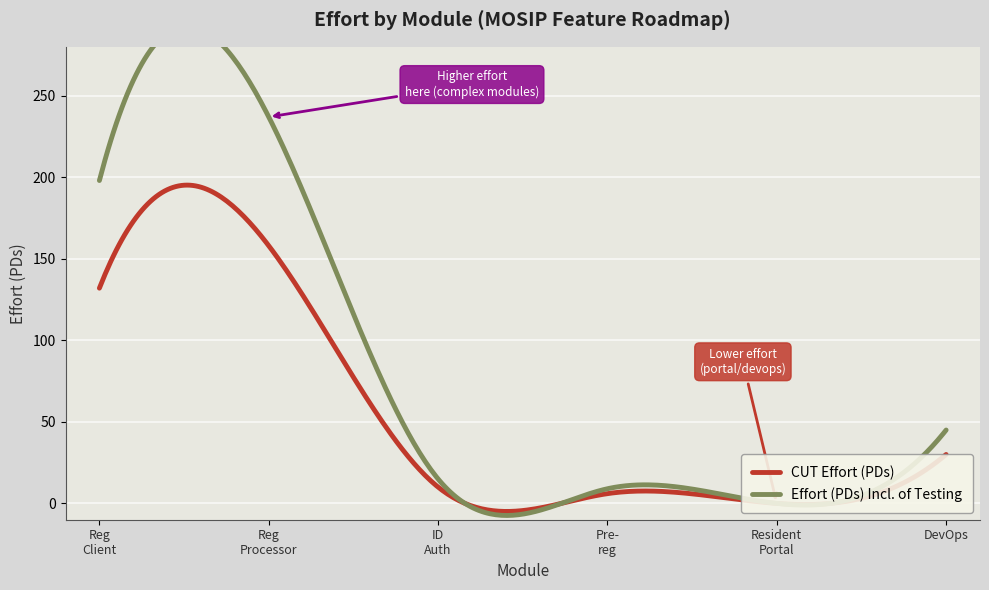

What is the difference between the Effort (PDs) Incl. of Testing values at Registration Processor and Pre-registration?

228